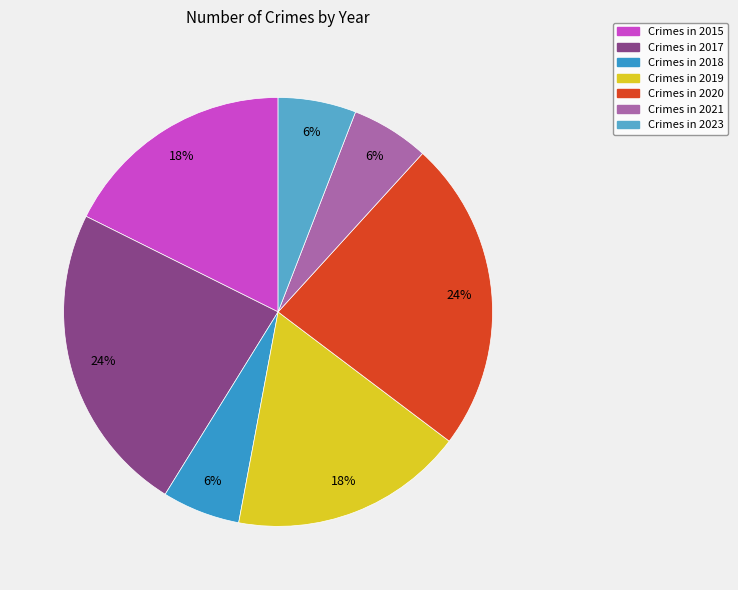

What is the smallest slice in the pie chart?

2018